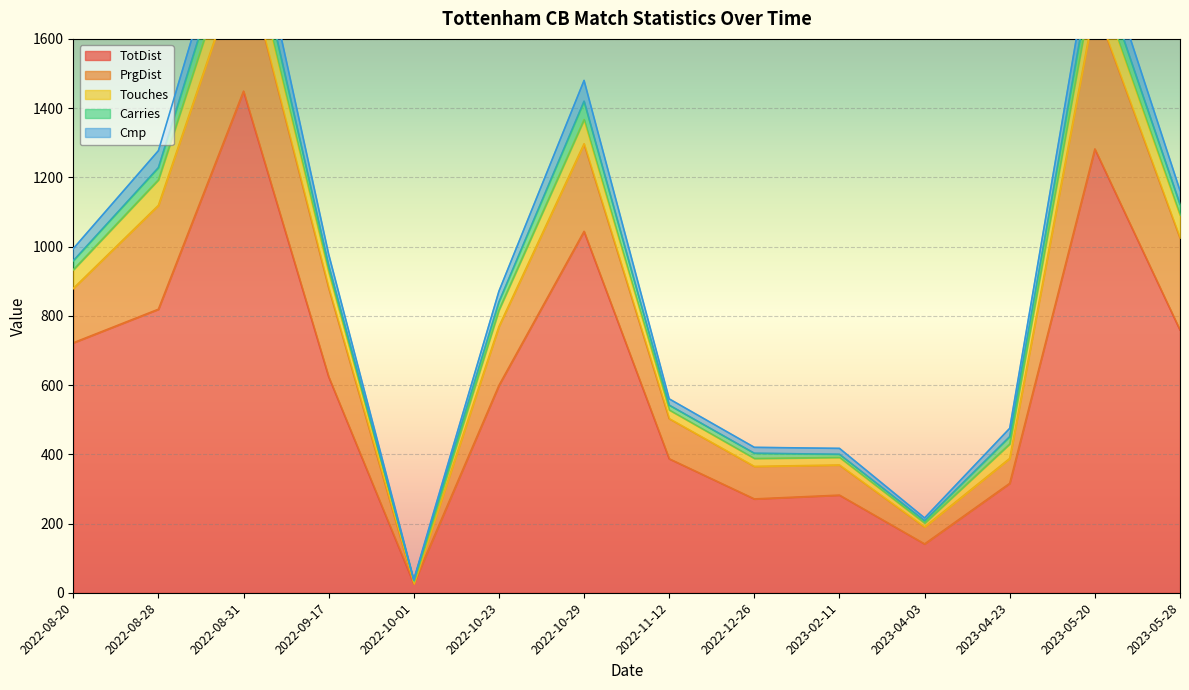

True or false: Touches and Carries cross at least once.

False